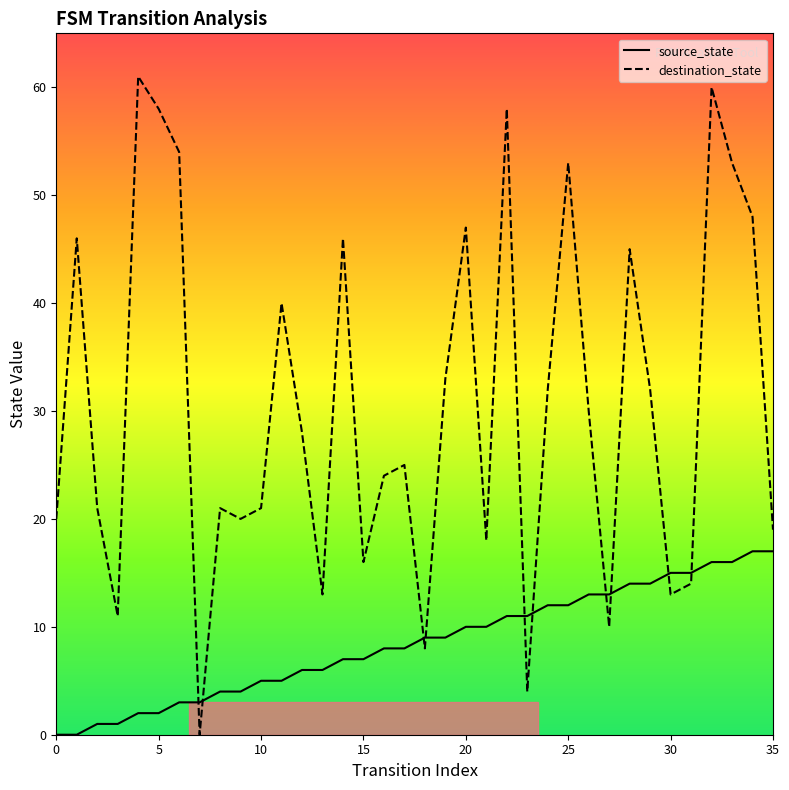

What is the maximum value shown in the chart?

61